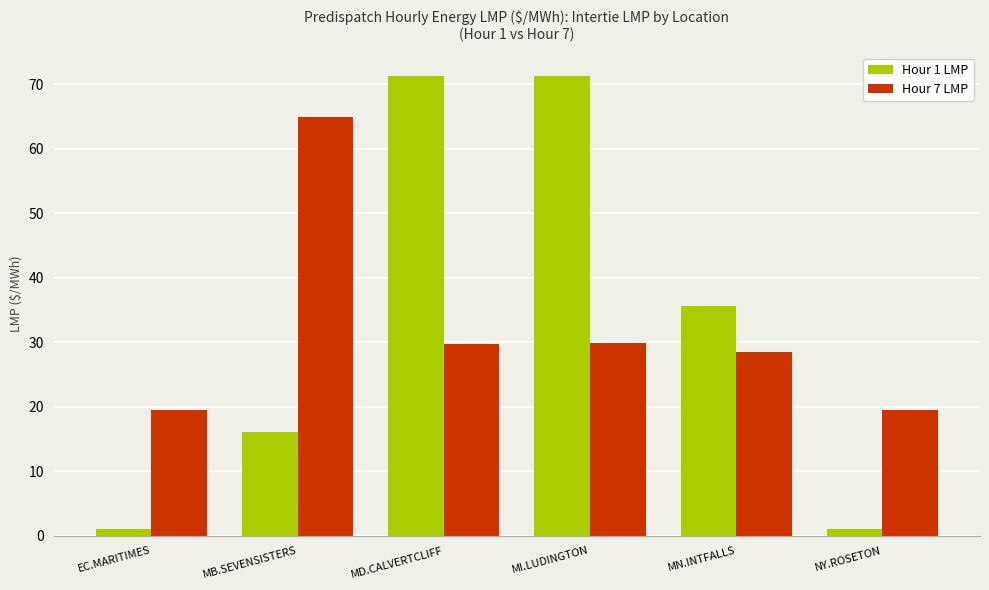

Between EC.MARITIMES and MB.SEVENSISTERS, which series saw the biggest shift?

Hour 7 LMP